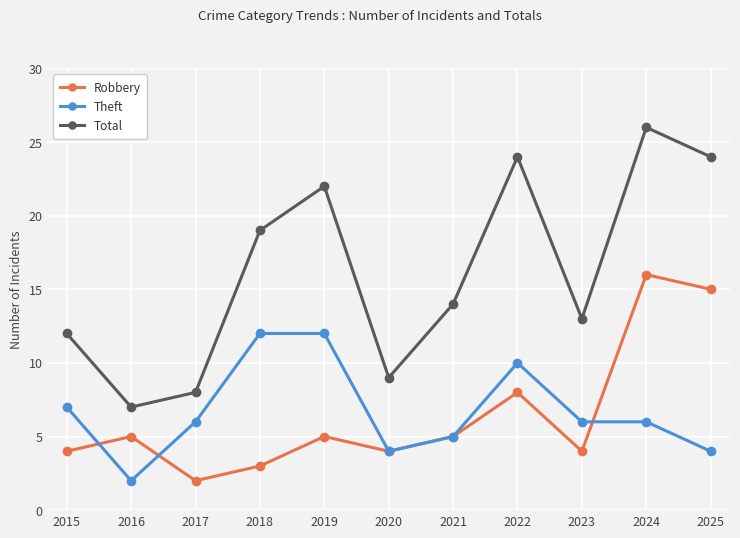

At which label does Total reach its minimum?

2016